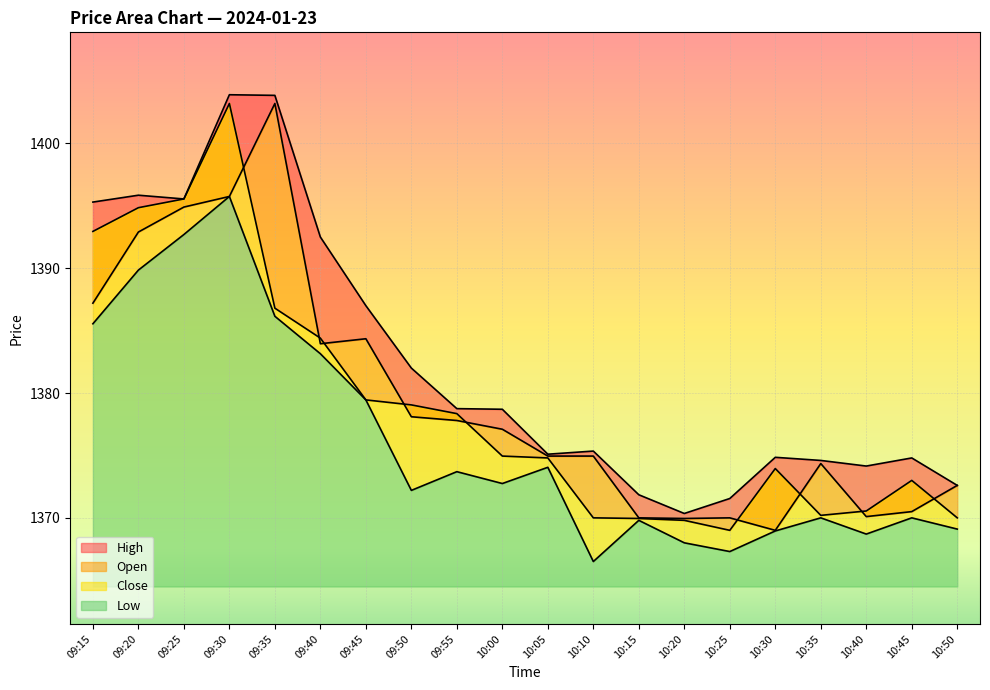

What is the sum of all Low values?

27523.7